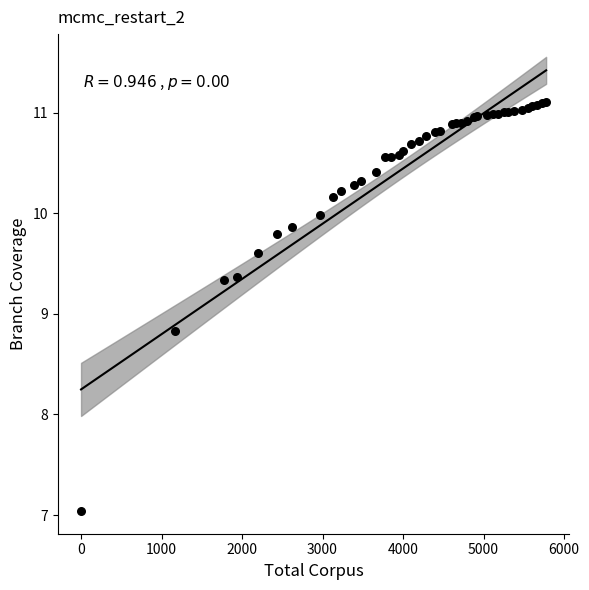

What Y value in the scatter plot is closest to 9?

8.8